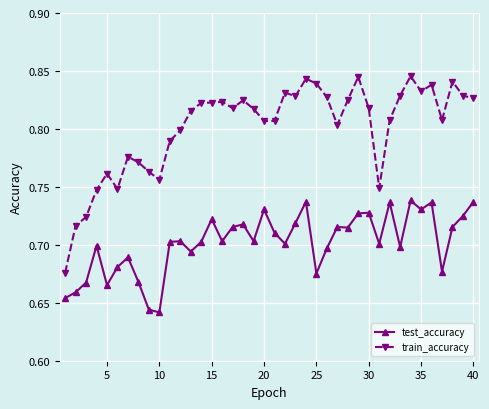

Which series has the largest range (max minus min)?

train_accuracy